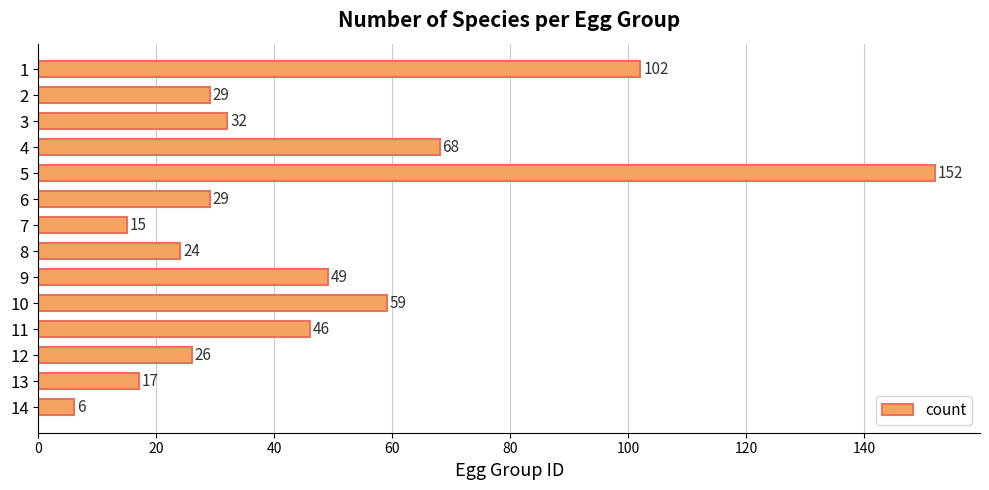

True or false: the data shows 10 at 13.

False